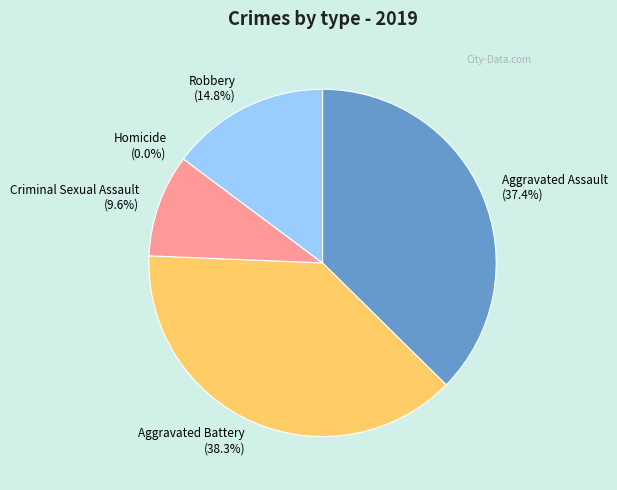

What is the change in value from Aggravated Assault to Aggravated Battery?

+1